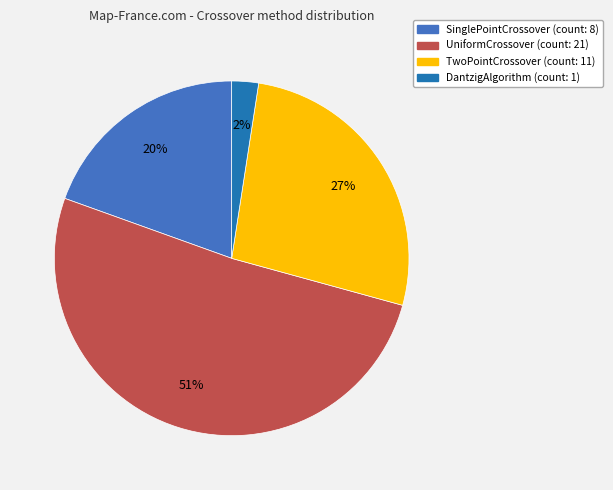

Does UniformCrossover represent more than half of the total?

Yes